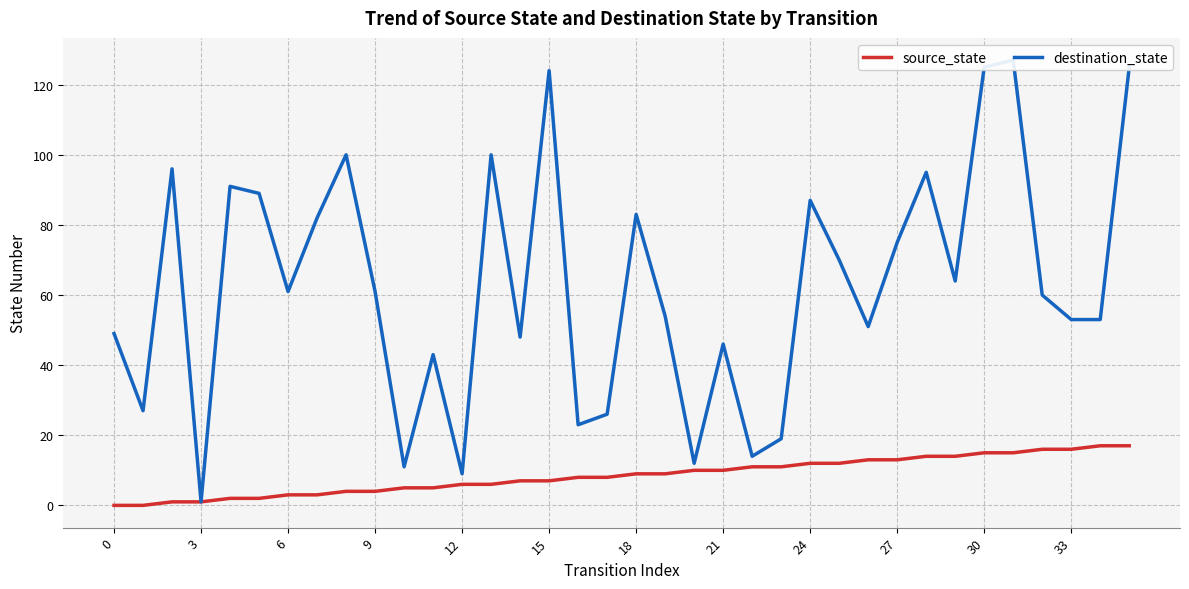

What value does the destination_state series have at 31?

127